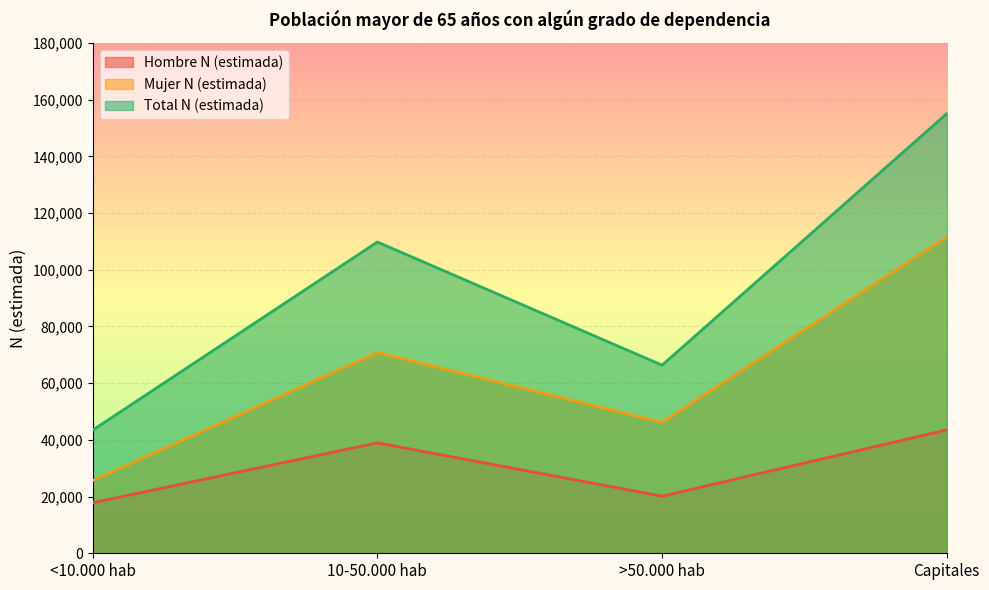

What are all the series names shown in the legend?

Hombre N (estimada), Mujer N (estimada), Total N (estimada)